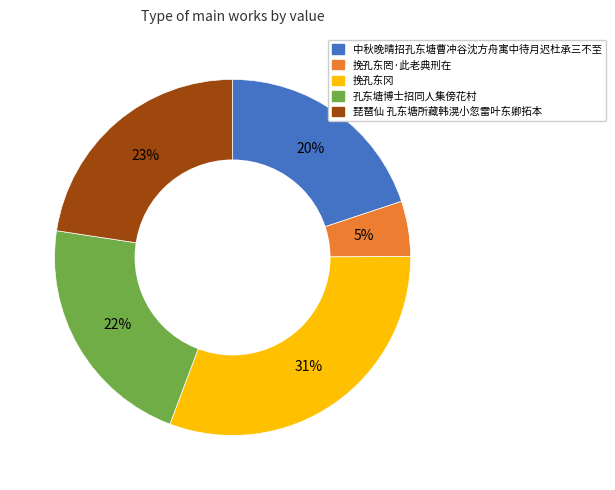

To the nearest percent, what is the difference between the largest and smallest slice percentages?

26%